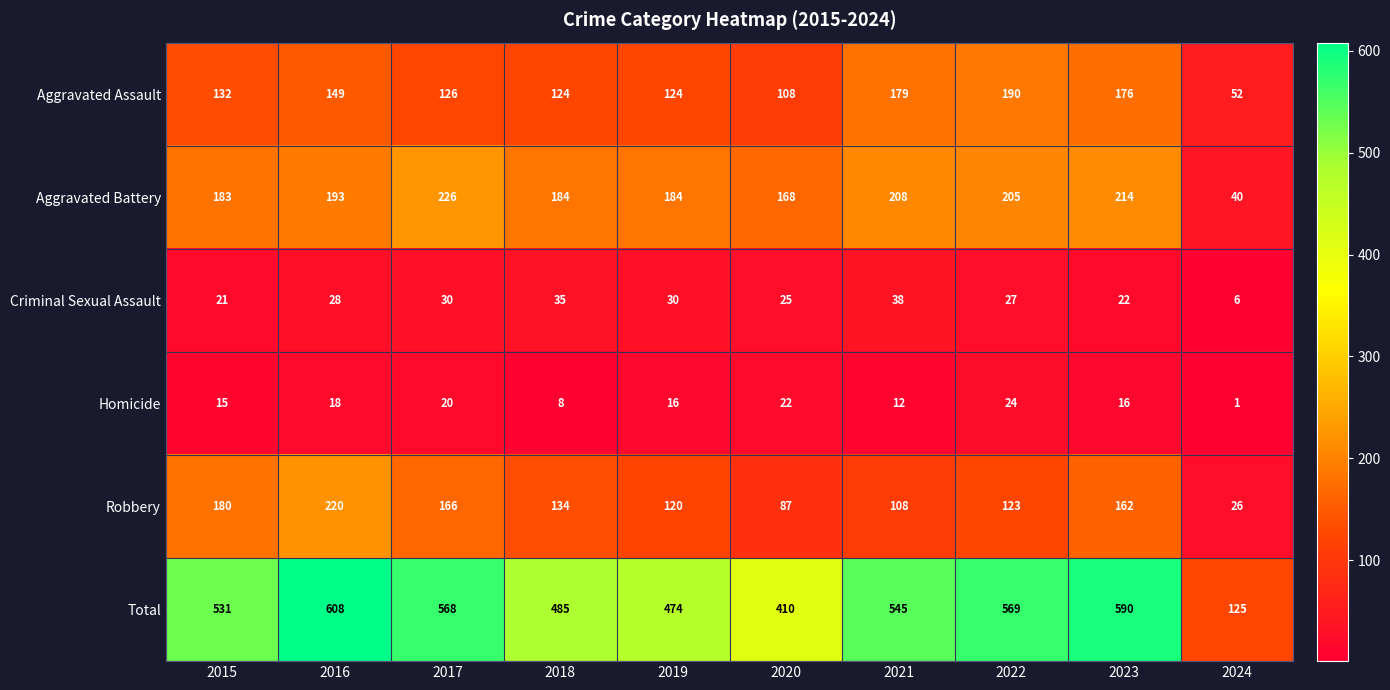

The value of Aggravated Battery at 2016 is 193. True or false?

True